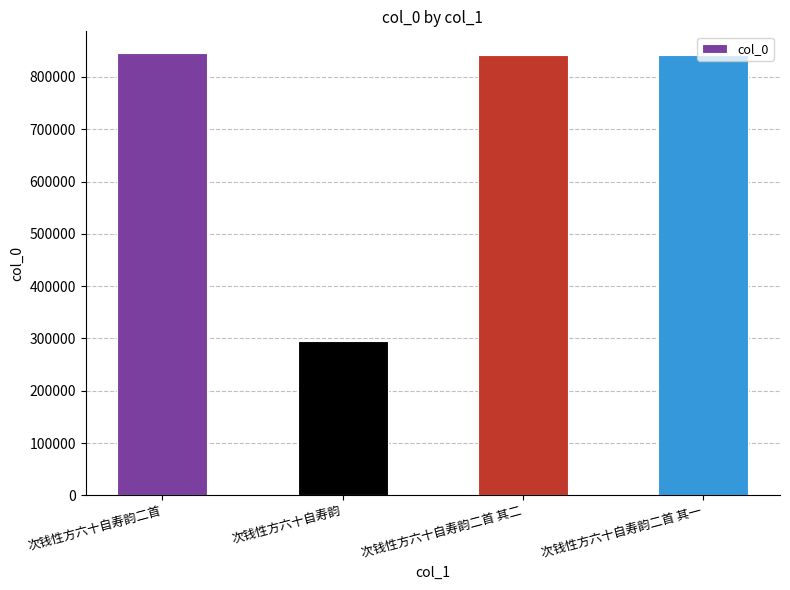

Where does the data first go above 842059?

次钱性方六十自寿韵二首